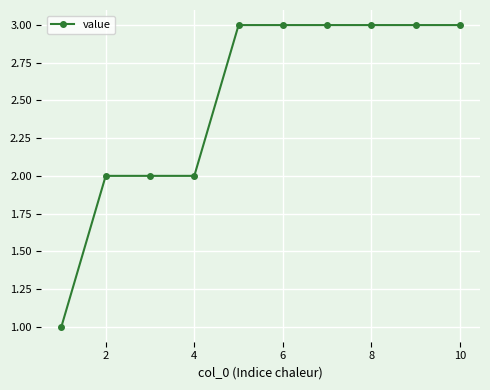

What is the sum of all values?

25